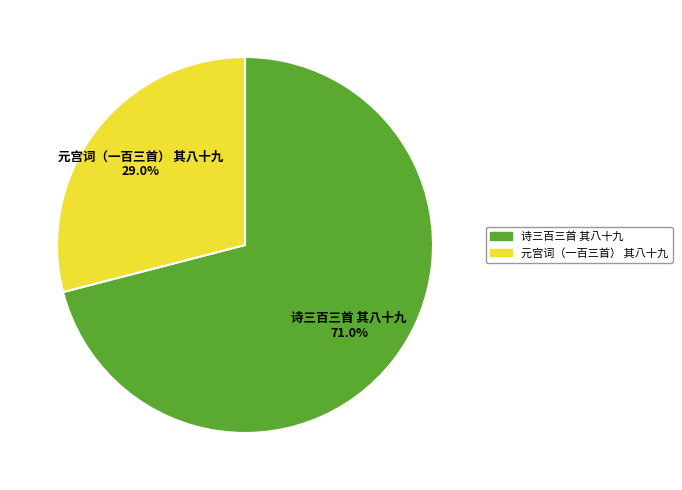

Is 元宫词（一百三首） 其八十九 the majority of the pie?

No